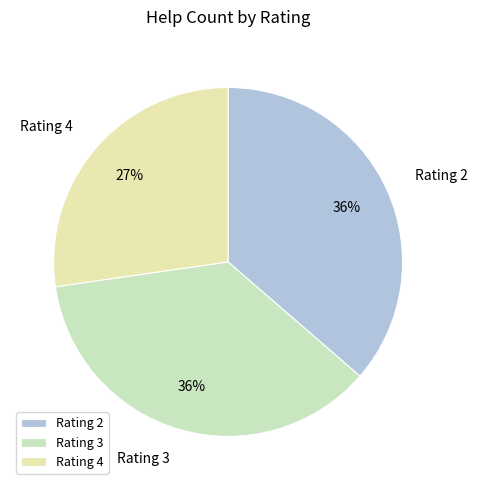

To the nearest percent, what percentage of the pie is Rating 2?

36%